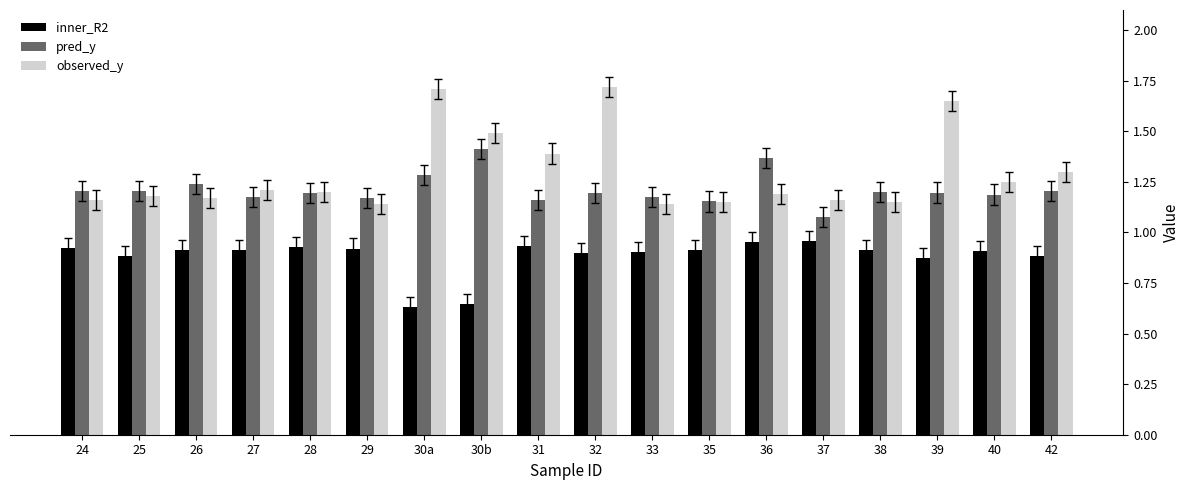

The value of pred_y at 40 is 1.2. True or false?

True